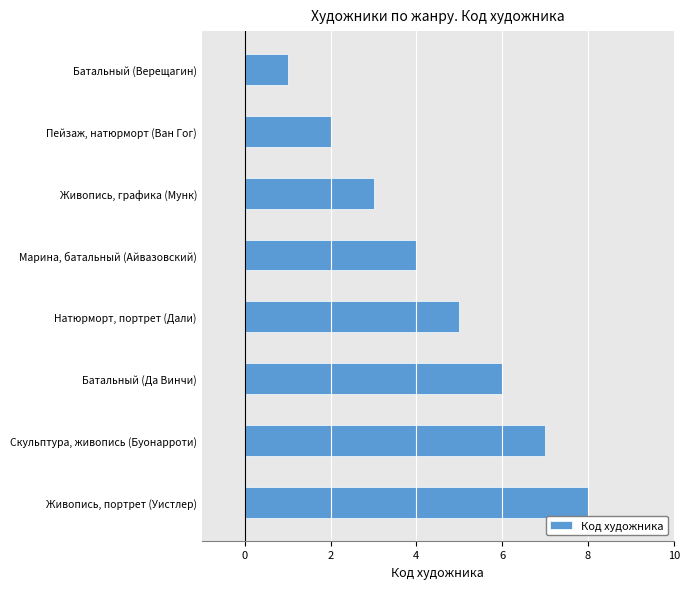

What is the change in value from Батальный (Верещагин) to Скульптура, живопись (Буонарроти)?

+6